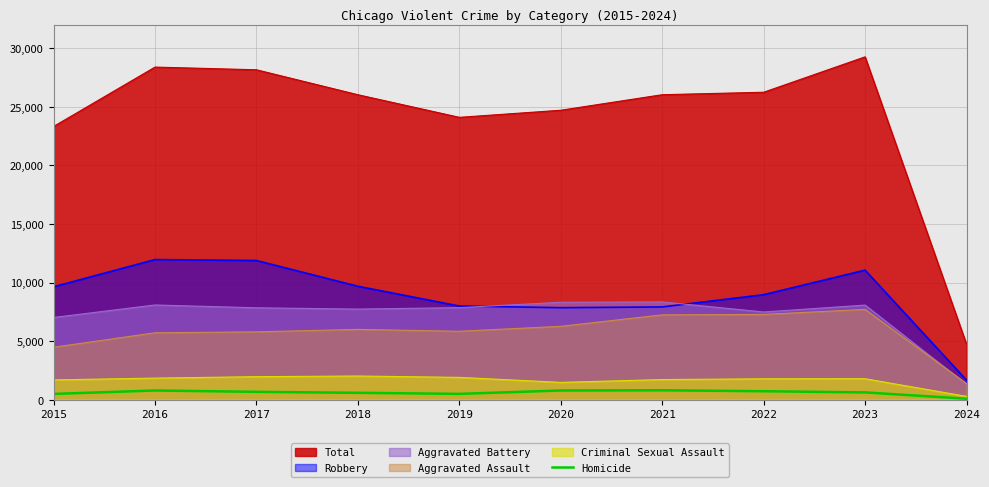

What is the maximum value shown in the chart?

29262